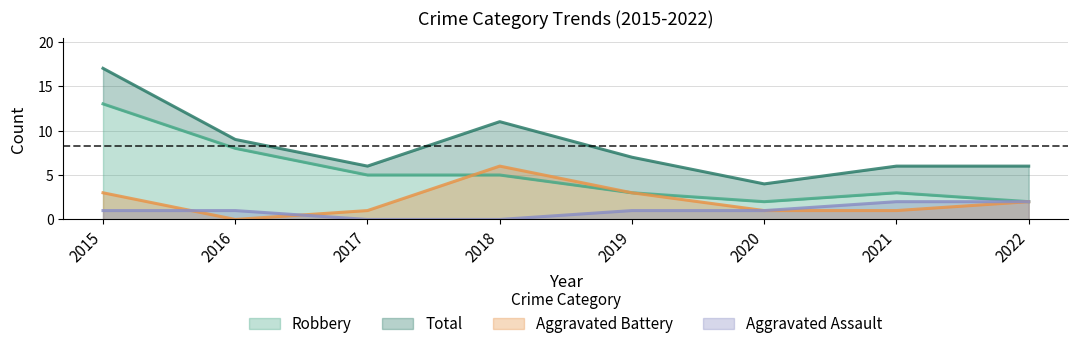

Rank the series by their maximum value, from lowest to highest.

Aggravated Assault, Aggravated Battery, Robbery, Total